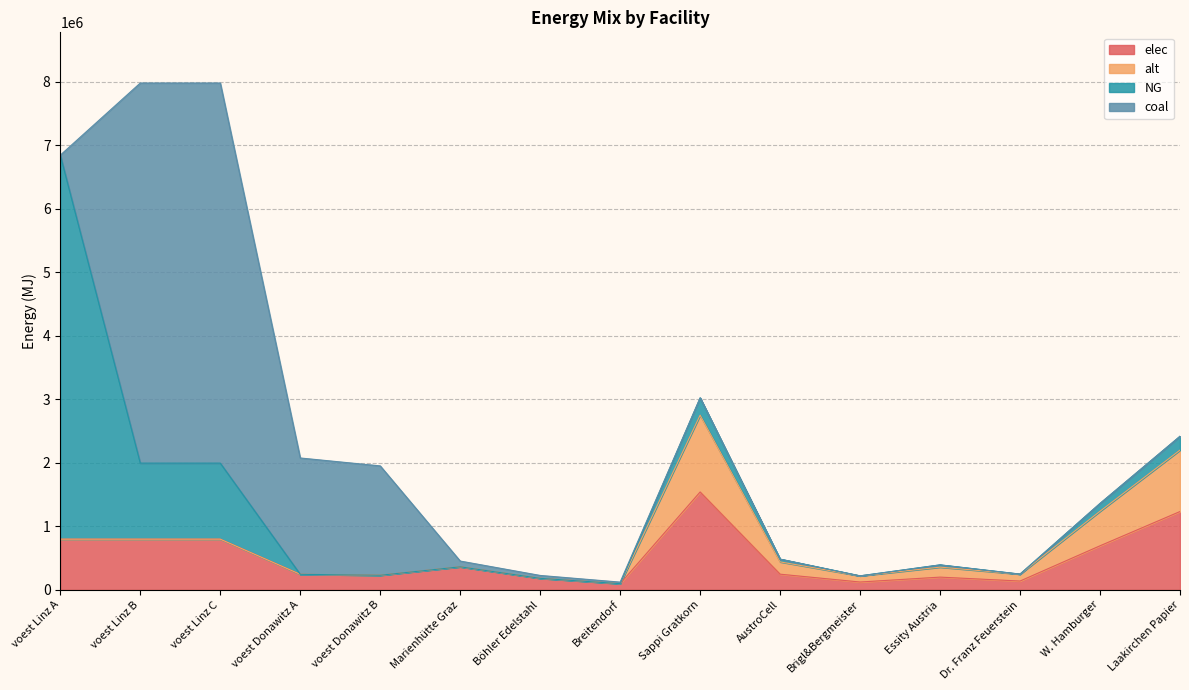

Does the chart display data point markers on the line(s)?

No